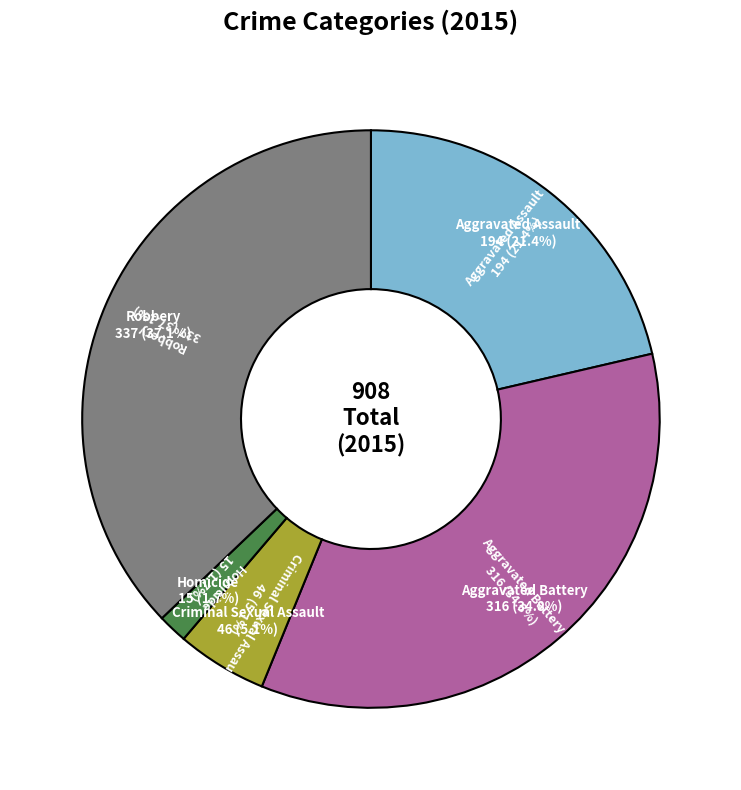

What portion of the pie excludes Aggravated Assault?

78.6%